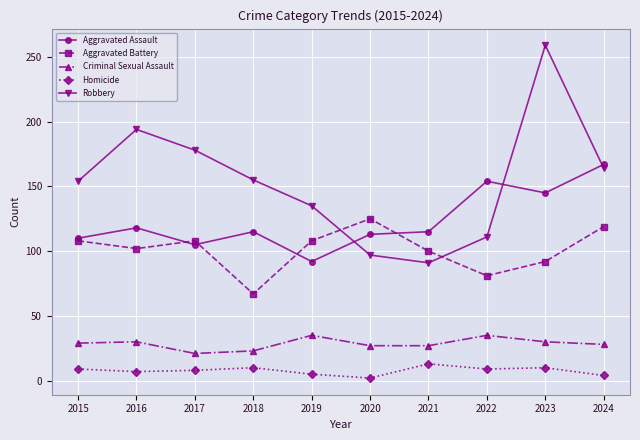

Does the chart display data point markers on the line(s)?

Yes